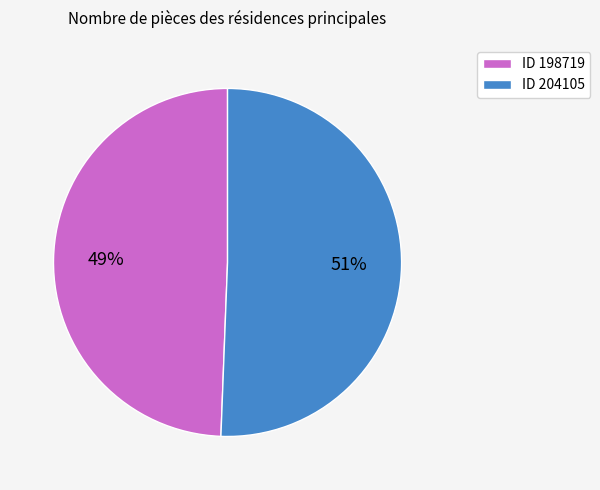

To the nearest percent, what is the combined percentage of ID 204105 and ID 198719?

100%